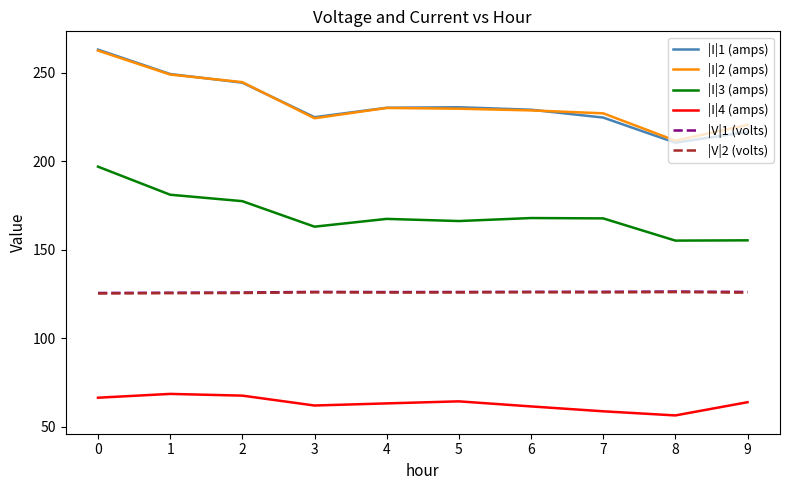

What are all the series names shown in the legend?

|I|1 (amps), |I|2 (amps), |I|3 (amps), |I|4 (amps), |V|1 (volts), |V|2 (volts)